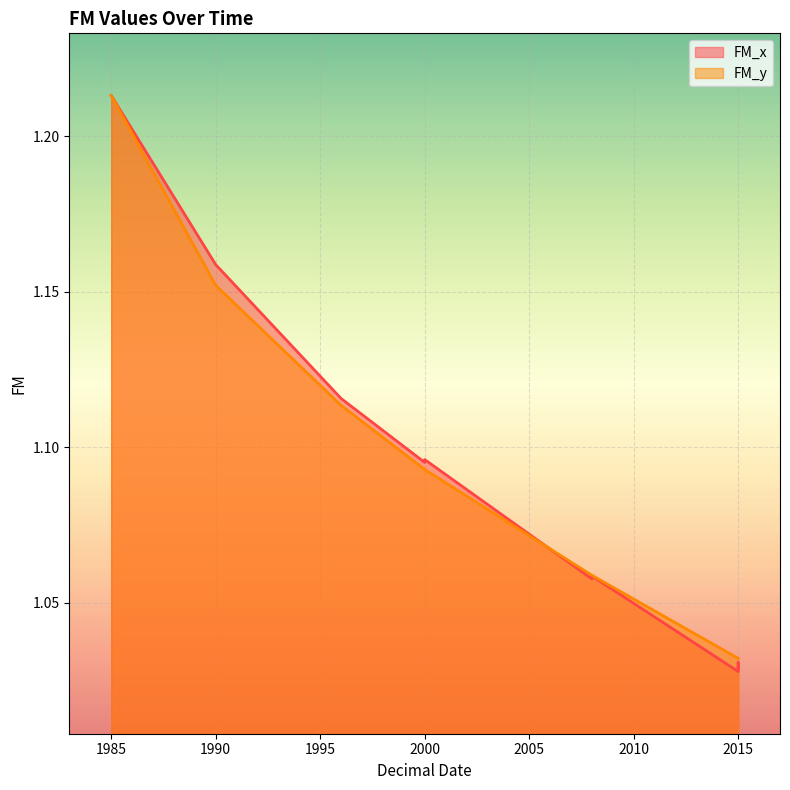

How many series are shown in this chart?

2